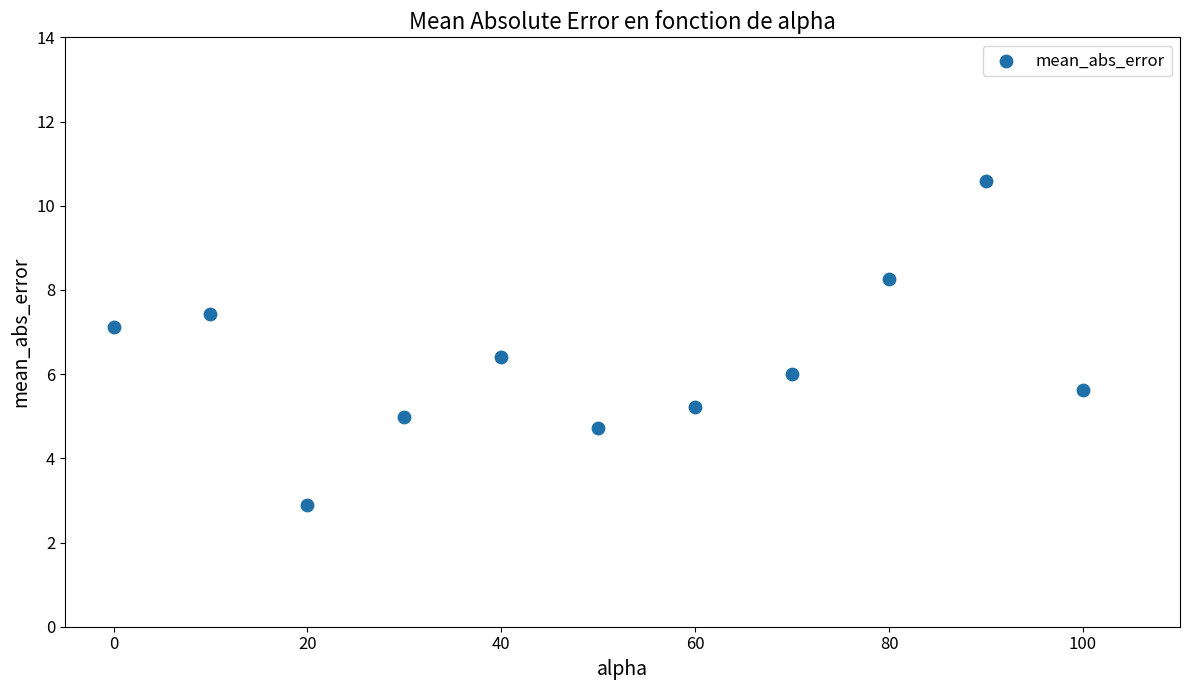

What is the range of X values (max minus min)?

100.0